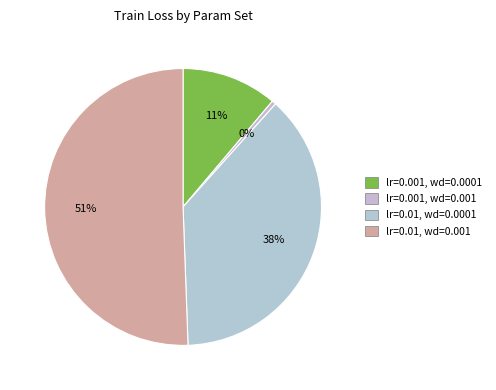

What is the smallest slice in the pie chart?

lr=0.001, wd=0.001